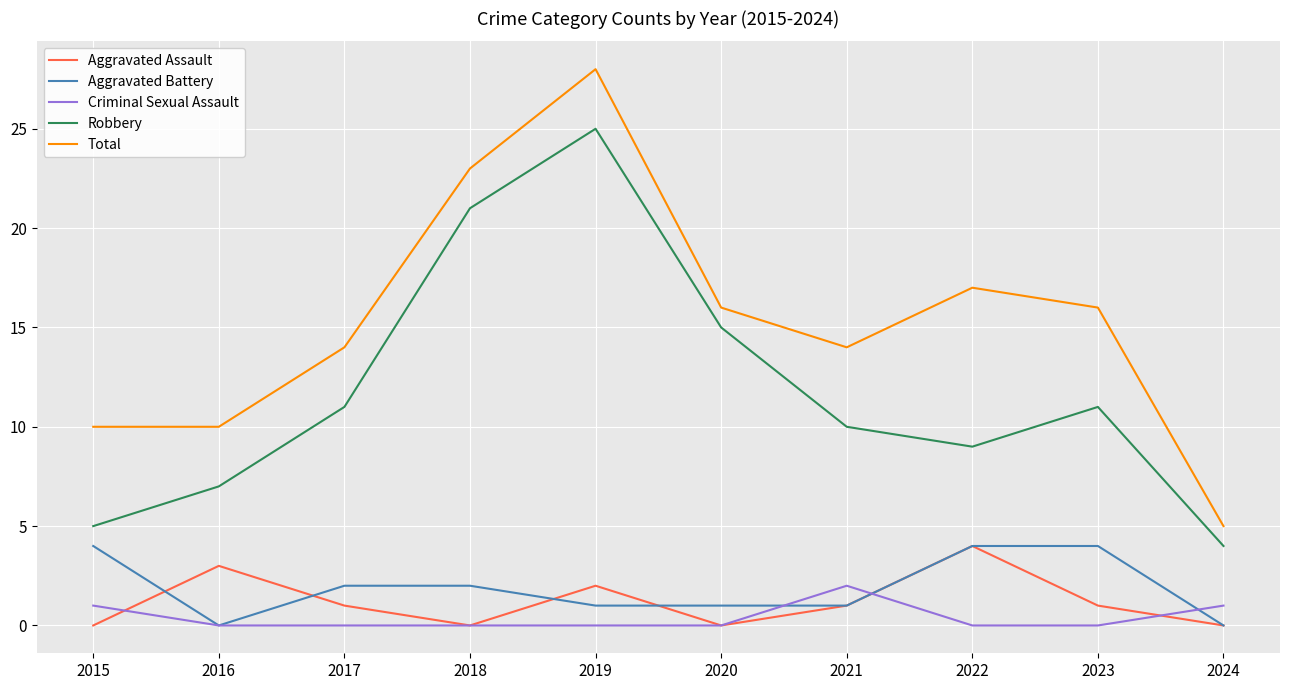

Reading left to right, extract all data points from this chart.

Aggravated Assault: 2015=0	2016=3	2017=1	2018=0	2019=2	2020=0	2021=1	2022=4	2023=1	2024=0
Aggravated Battery: 2015=4	2016=0	2017=2	2018=2	2019=1	2020=1	2021=1	2022=4	2023=4	2024=0
Criminal Sexual Assault: 2015=1	2016=0	2017=0	2018=0	2019=0	2020=0	2021=2	2022=0	2023=0	2024=1
Robbery: 2015=5	2016=7	2017=11	2018=21	2019=25	2020=15	2021=10	2022=9	2023=11	2024=4
Total: 2015=10	2016=10	2017=14	2018=23	2019=28	2020=16	2021=14	2022=17	2023=16	2024=5